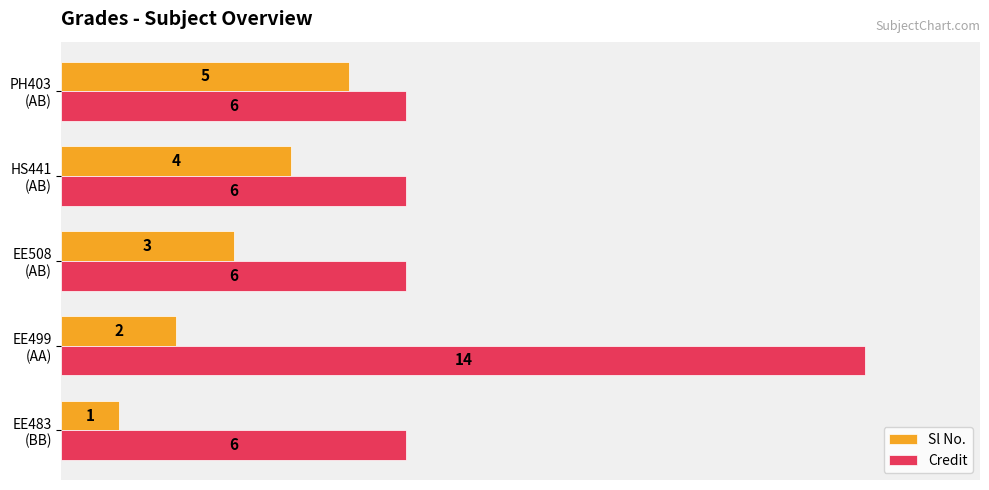

What are all the series names shown in the legend?

Sl No., Credit